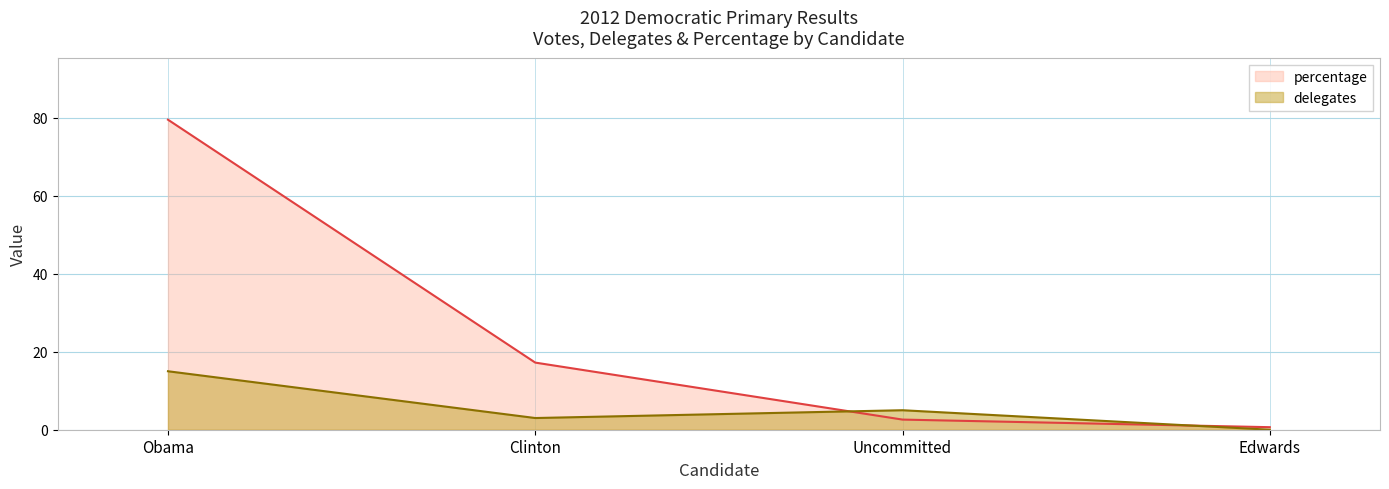

The delegates series shows 3.0 at Clinton. True or false?

True